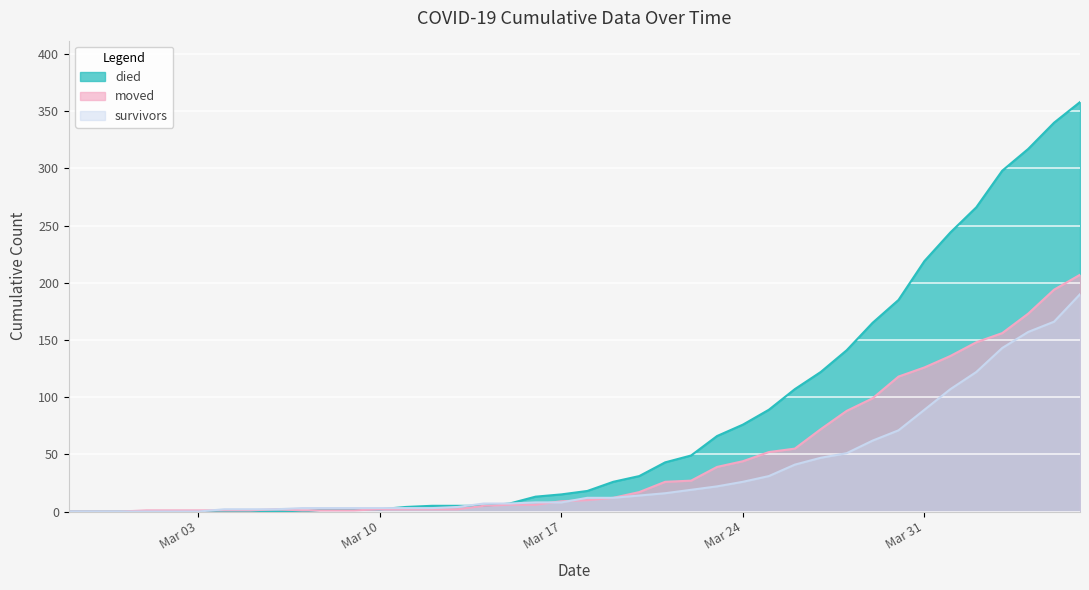

List the series in order of their peak value, lowest first.

survivors, moved, died